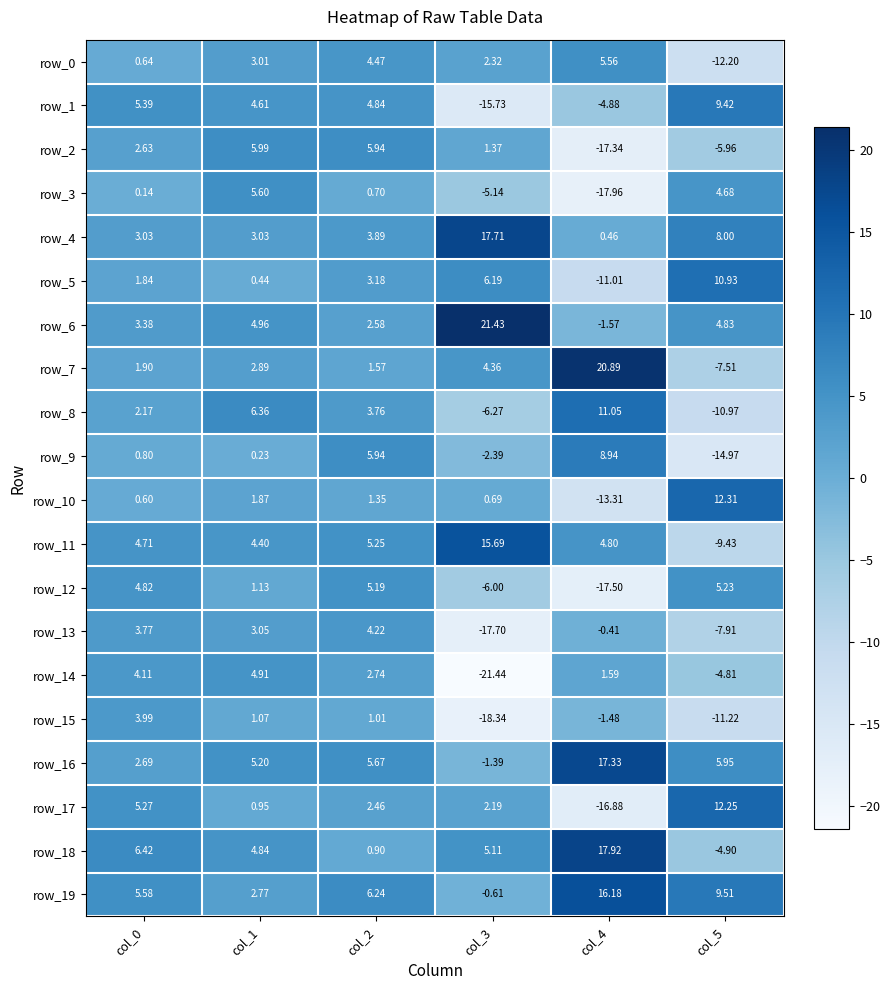

What is the difference between the highest and lowest values at col_5?

27.3